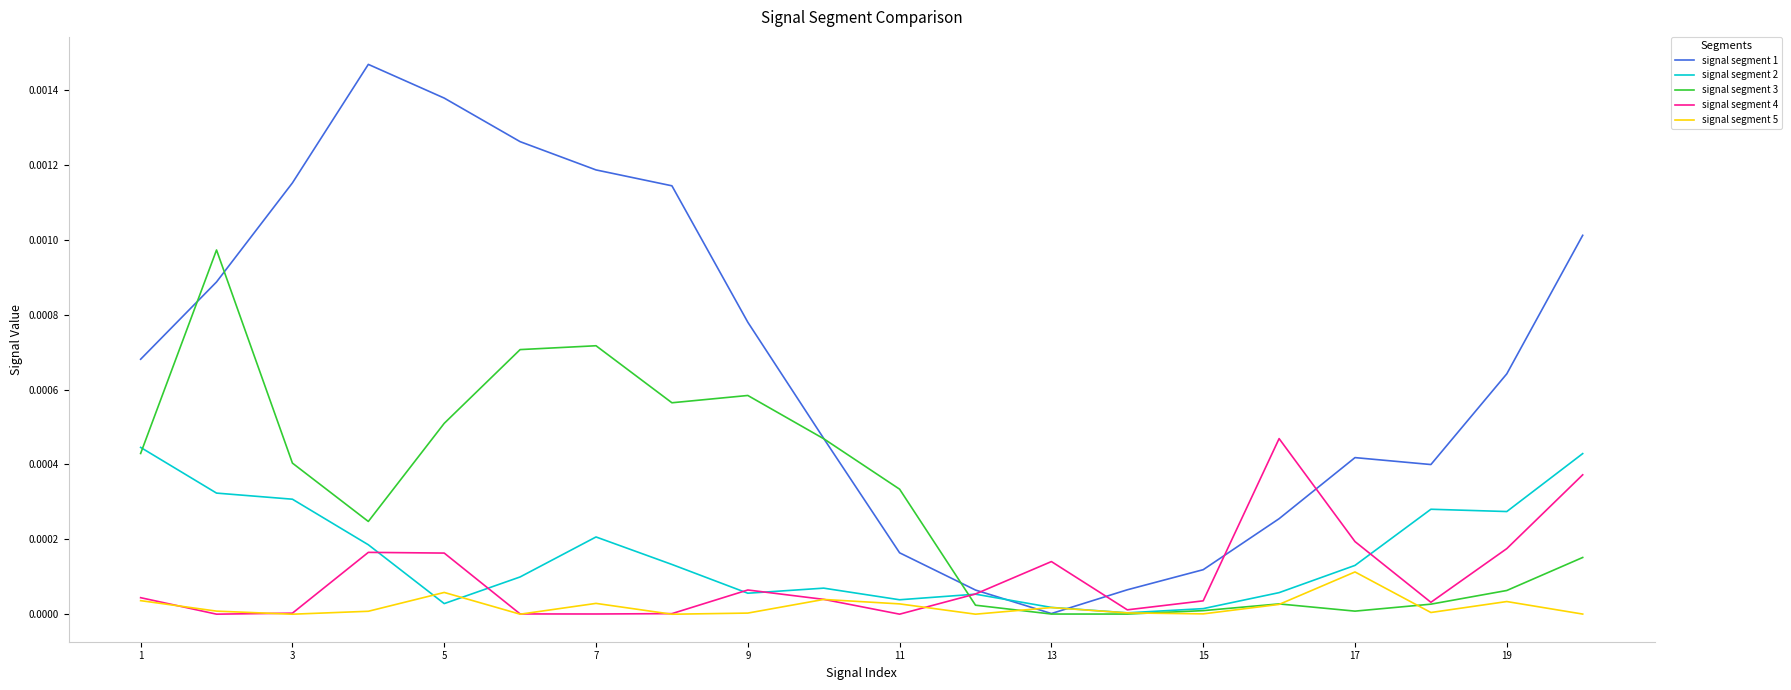

Which series has the largest range (max minus min)?

signal segment 1